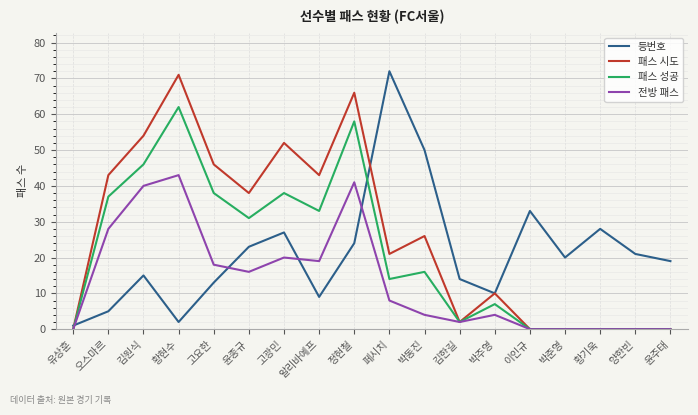

Reading left to right, extract all data points from this chart.

등번호: 1	5	15	2	13	23	27	9	24	72	50	14	10	33	20	28	21	19
패스 시도: 0	43	54	71	46	38	52	43	66	21	26	2	10	0	0	0	0	0
패스 성공: 0	37	46	62	38	31	38	33	58	14	16	2	7	0	0	0	0	0
전방 패스: 0	28	40	43	18	16	20	19	41	8	4	2	4	0	0	0	0	0